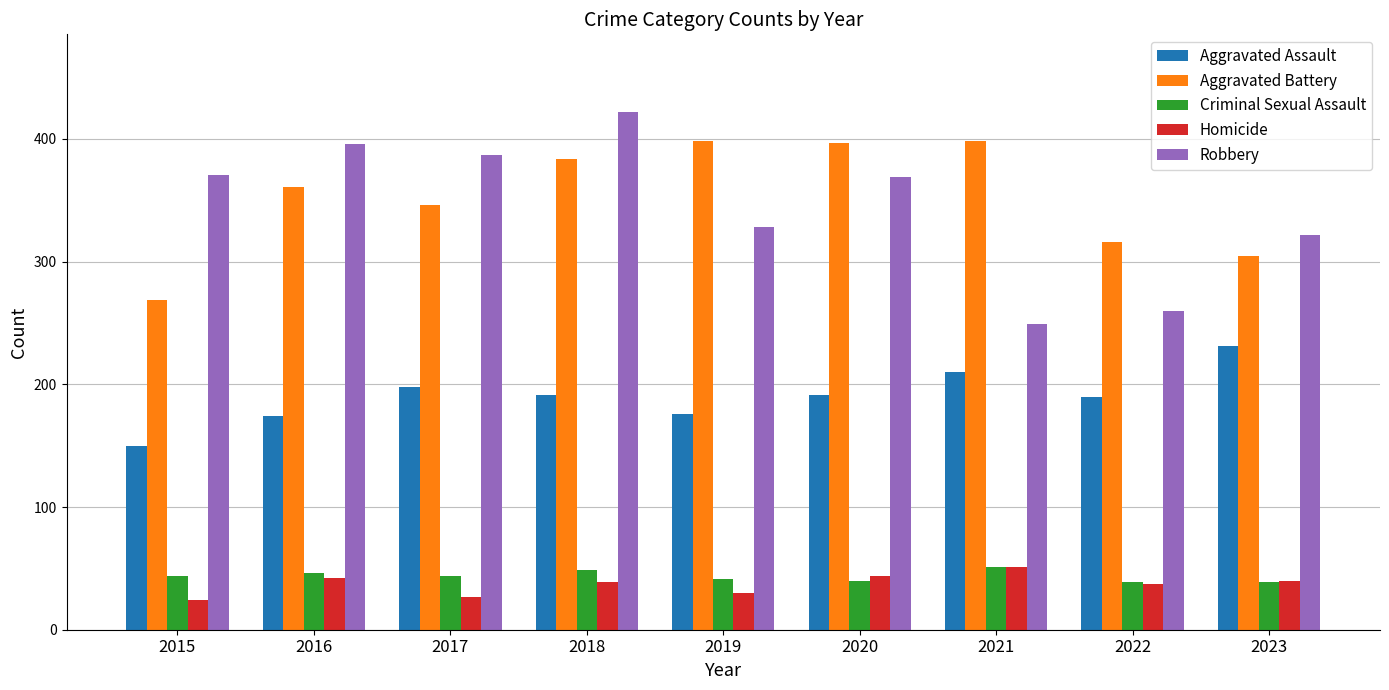

Which series has the widest spread of values?

Robbery